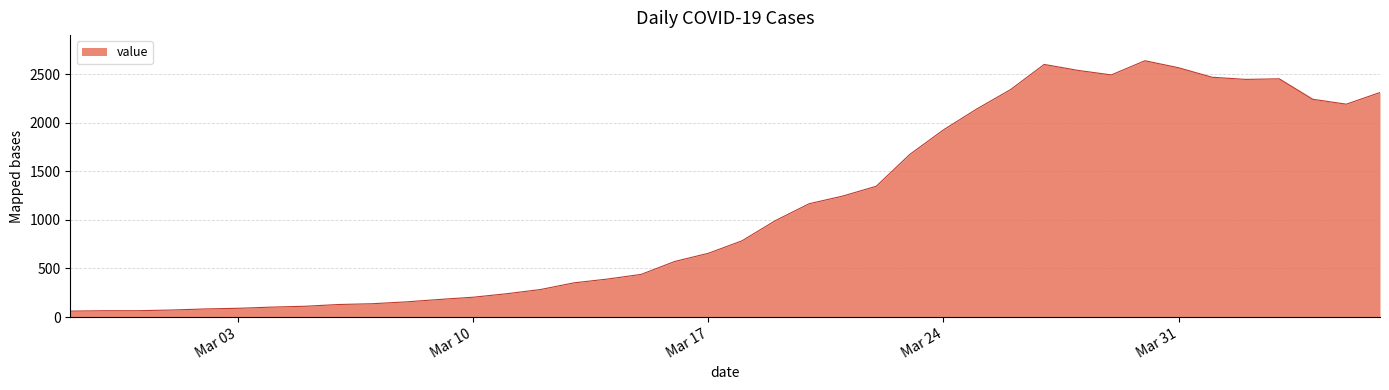

What is the smallest value displayed?

61